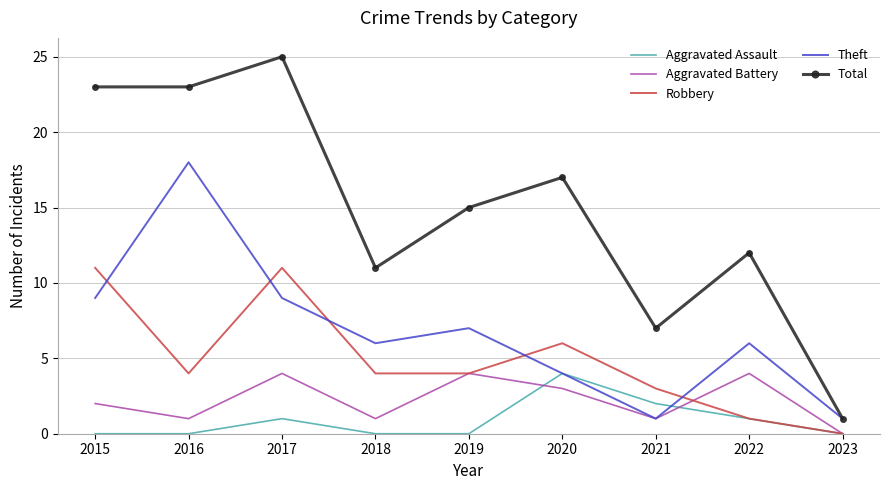

The value of Theft at 2021 is 2. True or false?

False